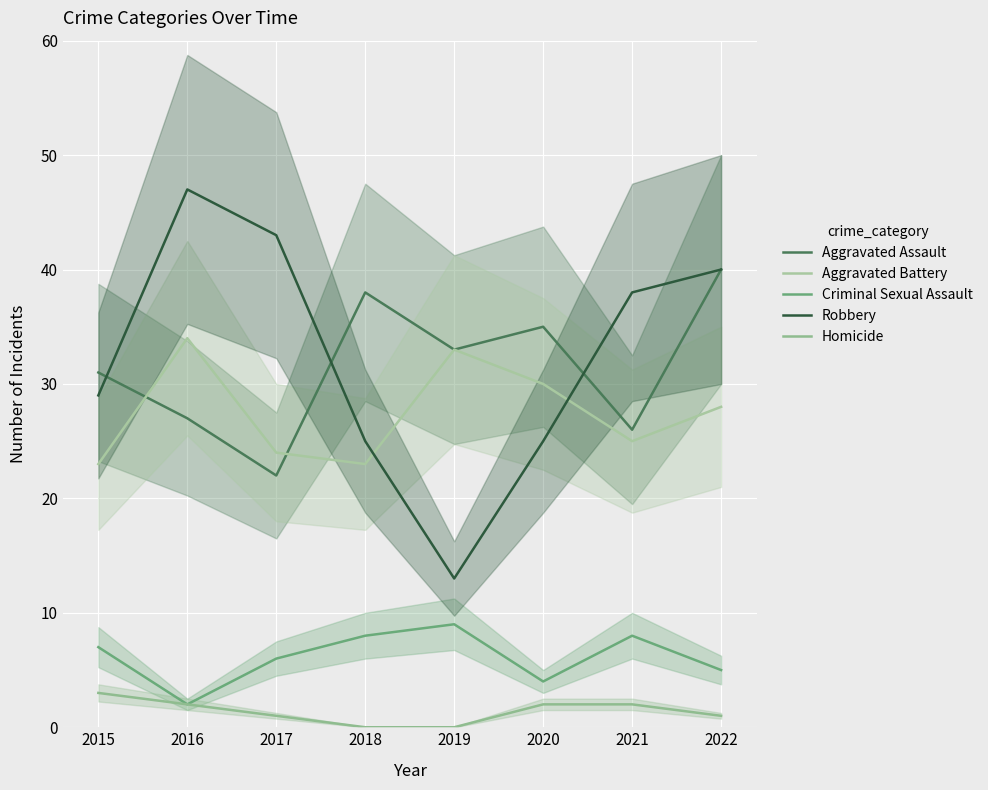

What is the value of the Homicide point at the 6th from the left?

2